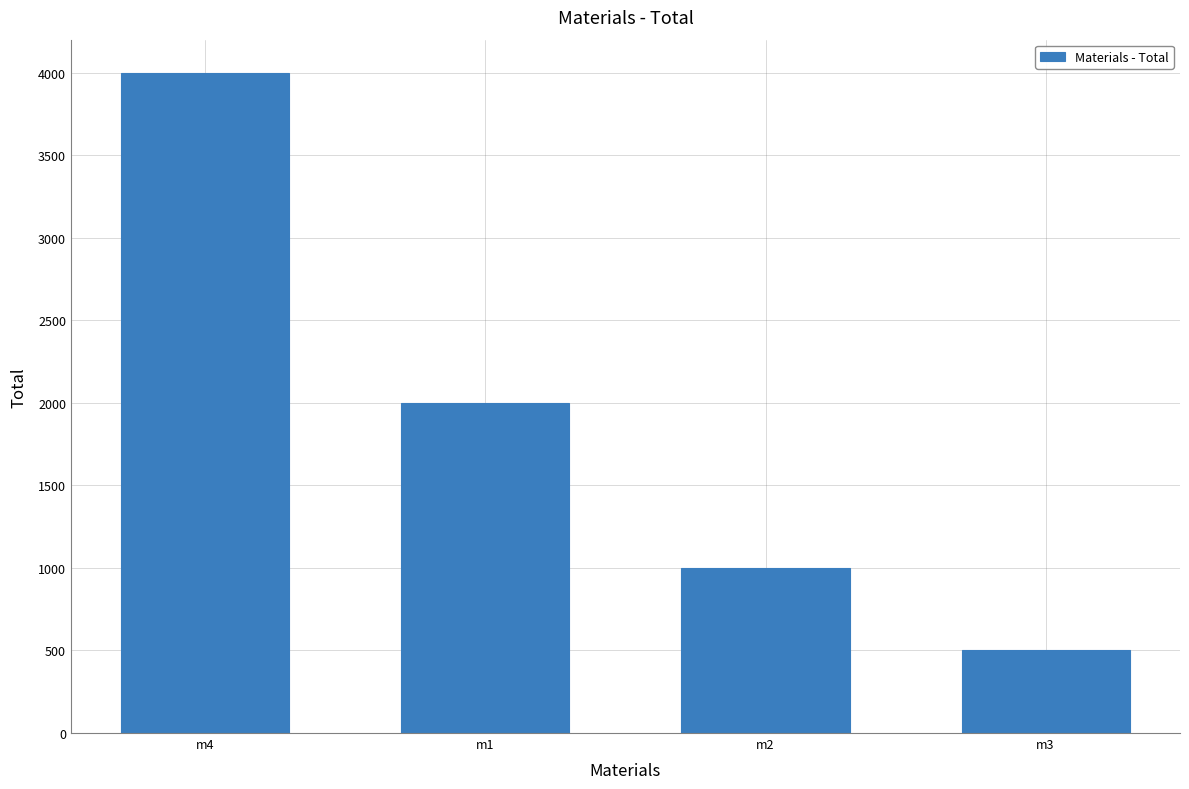

Reading left to right, extract all data points from this chart.

4000	2000	1000	500